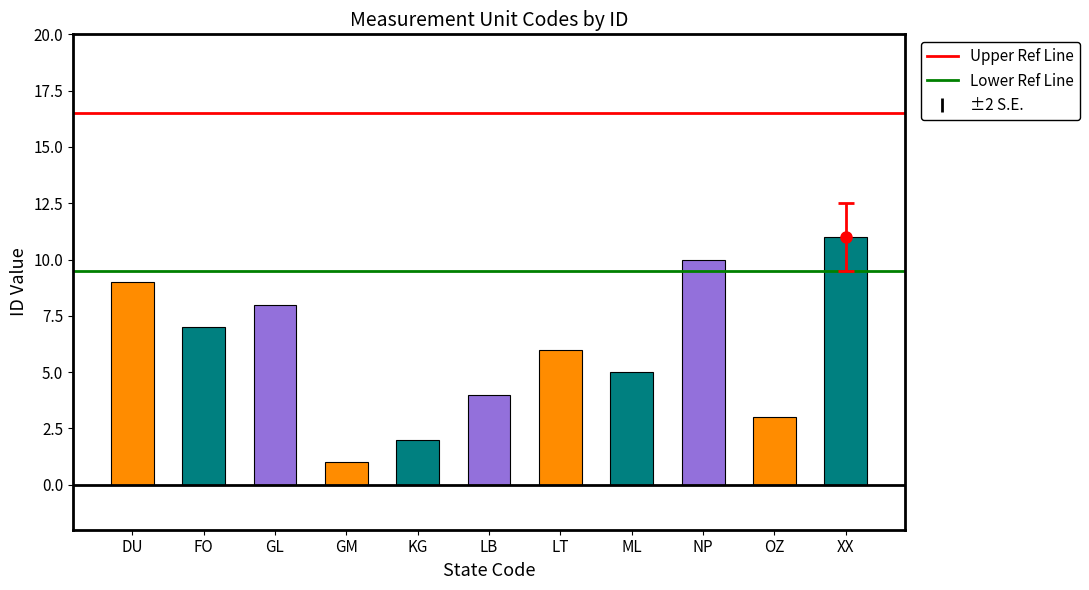

How many data points does each series have?

11